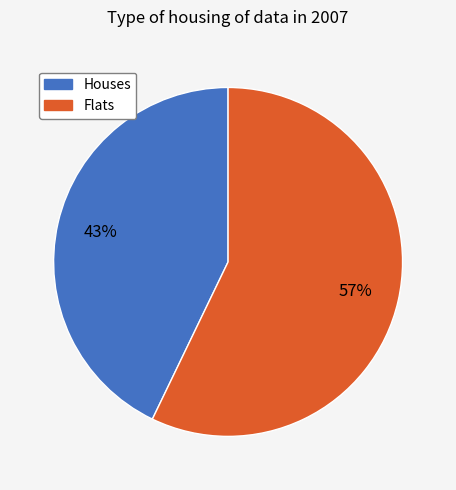

What is the largest slice in the pie chart?

Flats